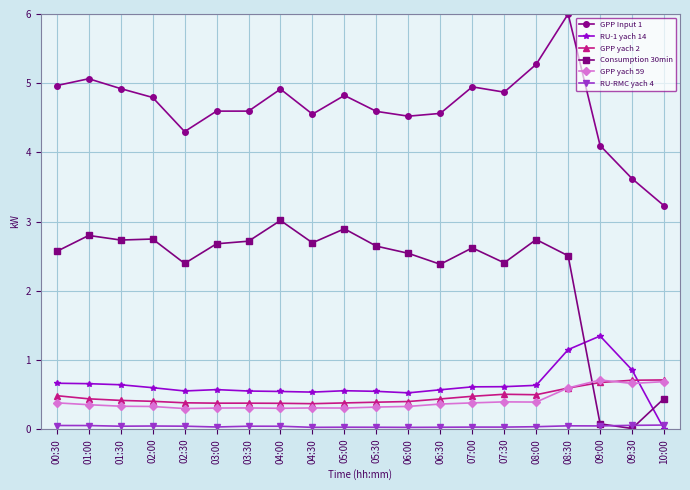

Which series has the widest spread of values?

Consumption 30min